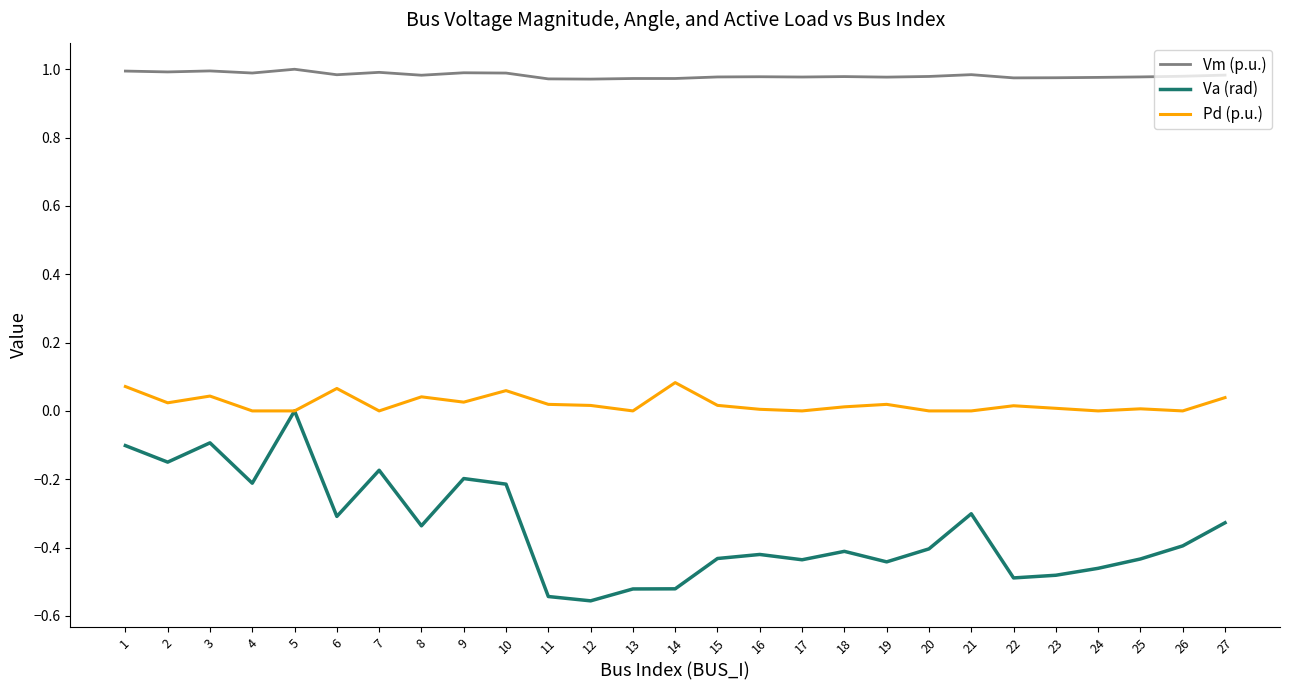

Which series has the widest spread of values?

Va (rad)